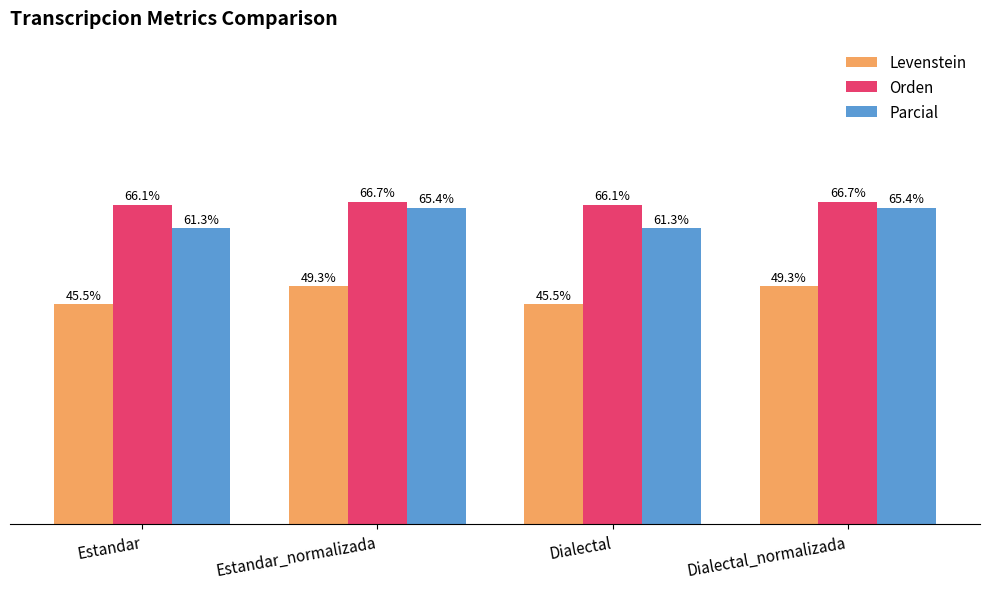

Does the chart contain stacked bars?

No